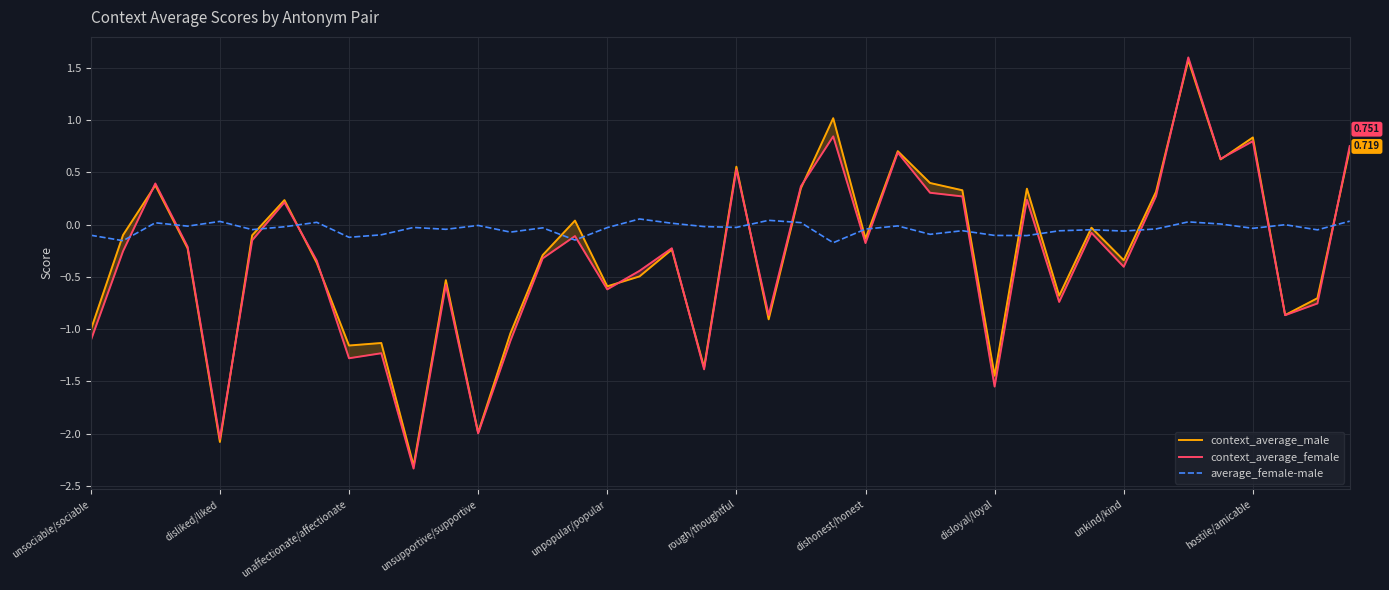

The value of context_average_male at 21 is -1.5. True or false?

False